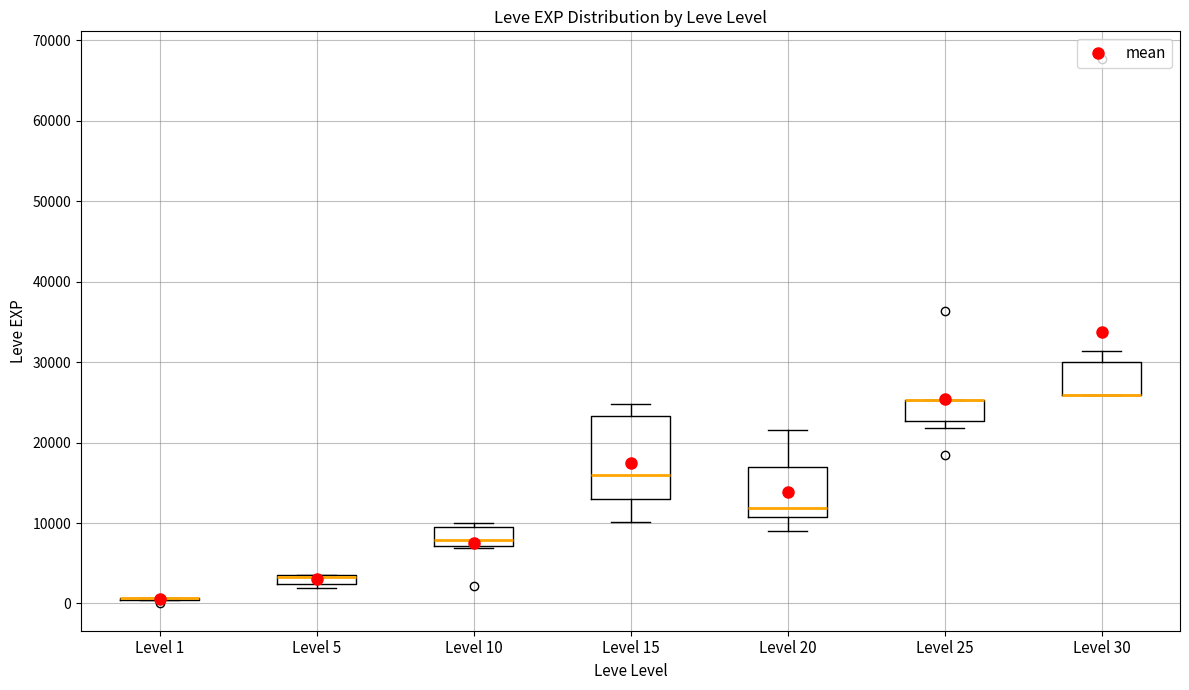

Which box is the tallest, from its lower edge to its upper edge?

Level 15